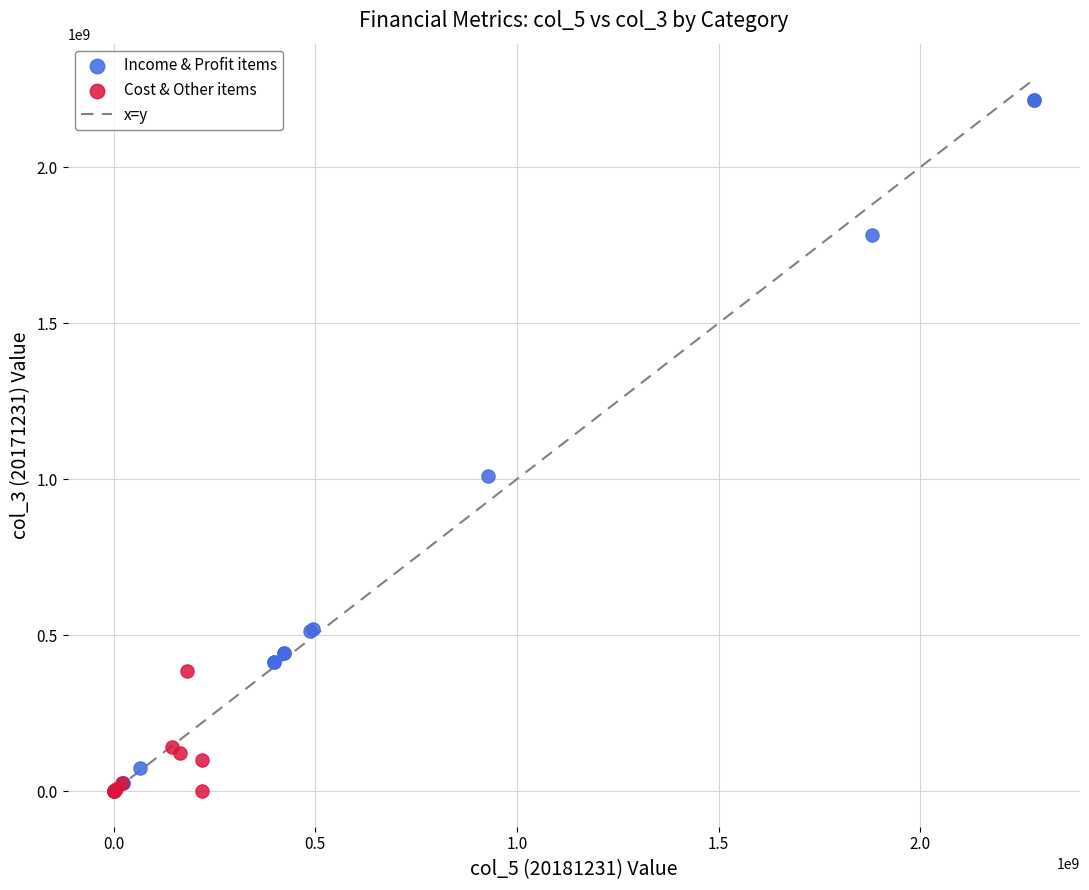

Which series reaches the maximum Y coordinate?

Income & Profit items